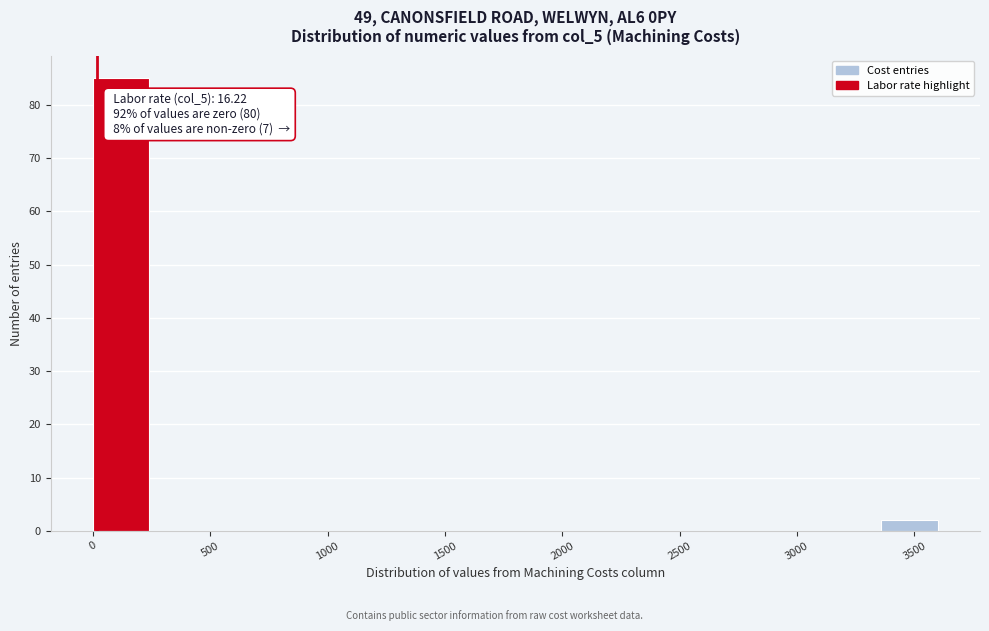

Which range on the x-axis has the tallest bar?

0 to 240